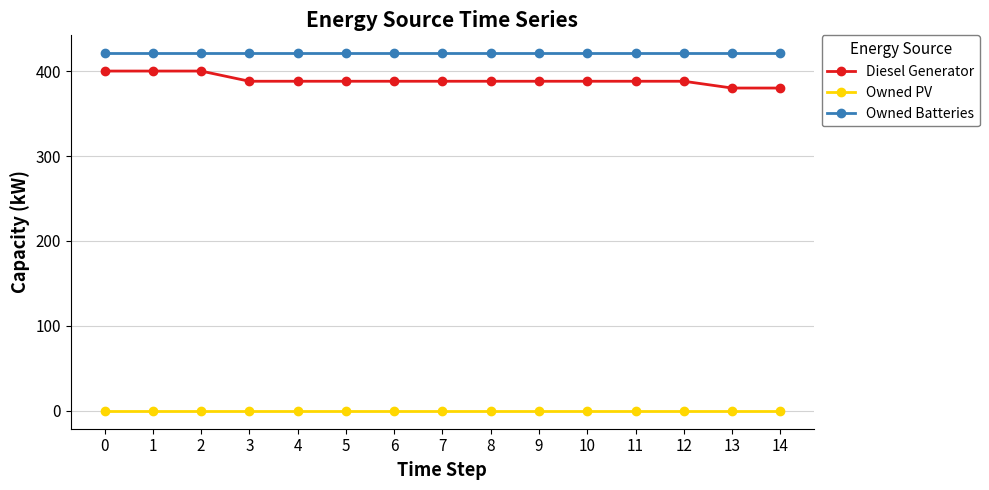

What is the highest value of the Owned Batteries series?

421.0